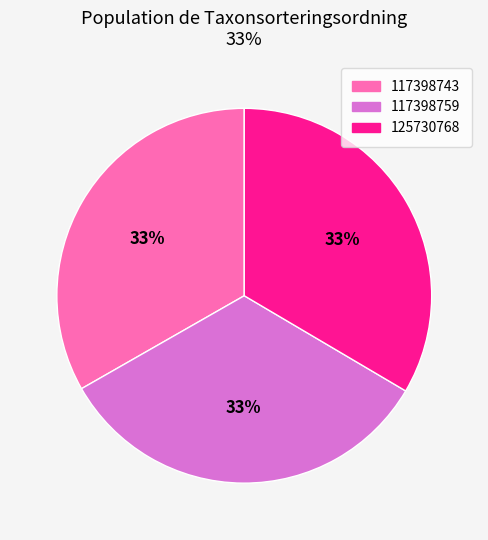

To the nearest percent, what percentage of the pie is 117398743?

33%